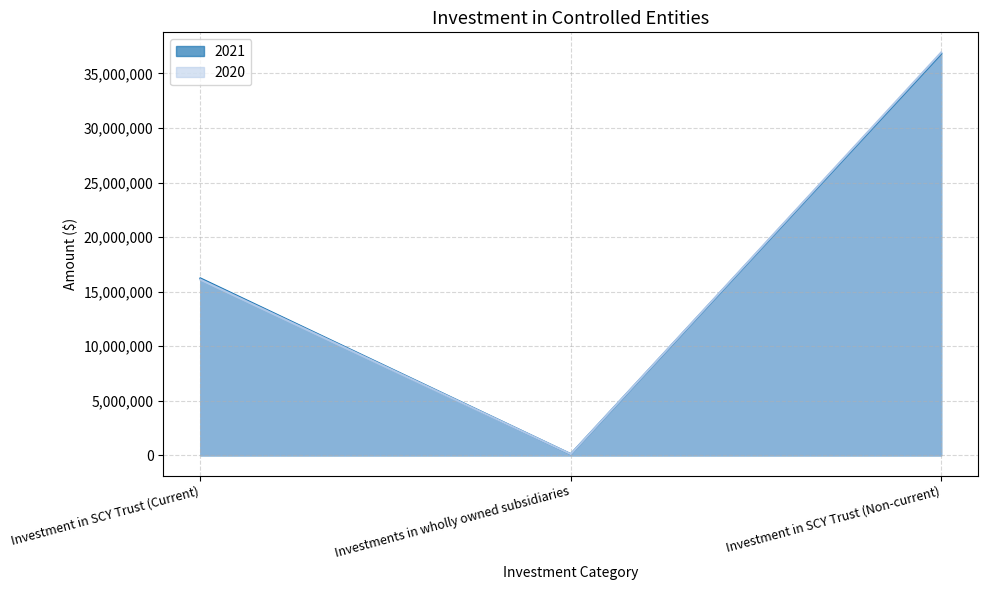

What are all the series names shown in the legend?

2021, 2020